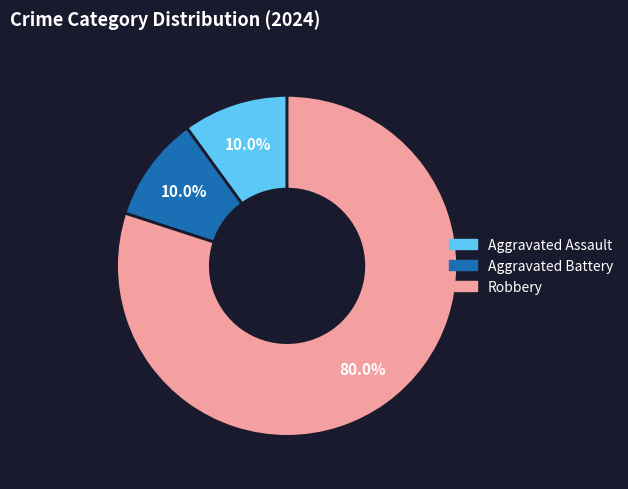

To the nearest percent, what is the combined percentage of Aggravated Battery and Robbery?

90%